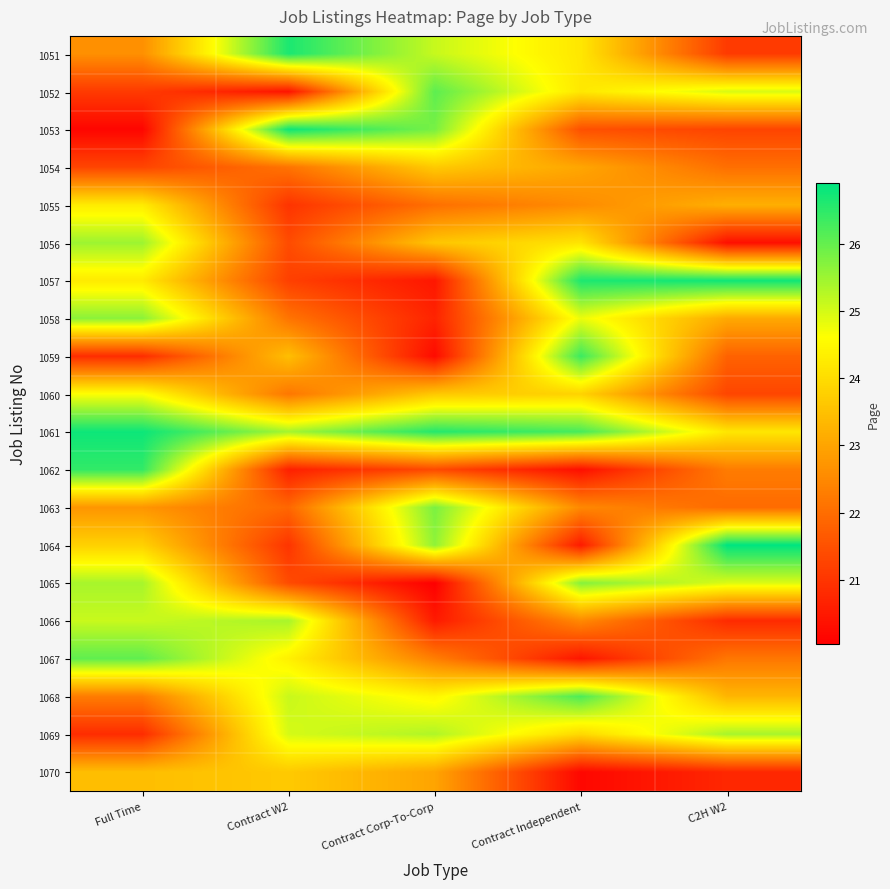

Which has a higher value, C2H W2 or Contract Independent?

Contract Independent